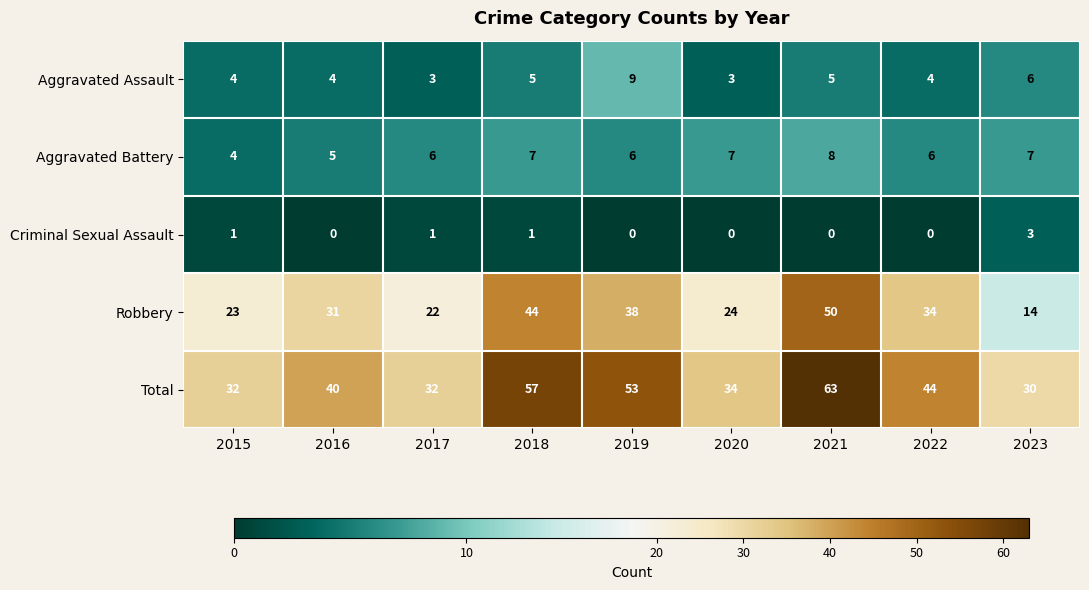

What is the approximate value of Robbery at 2020, to the nearest 10?

20